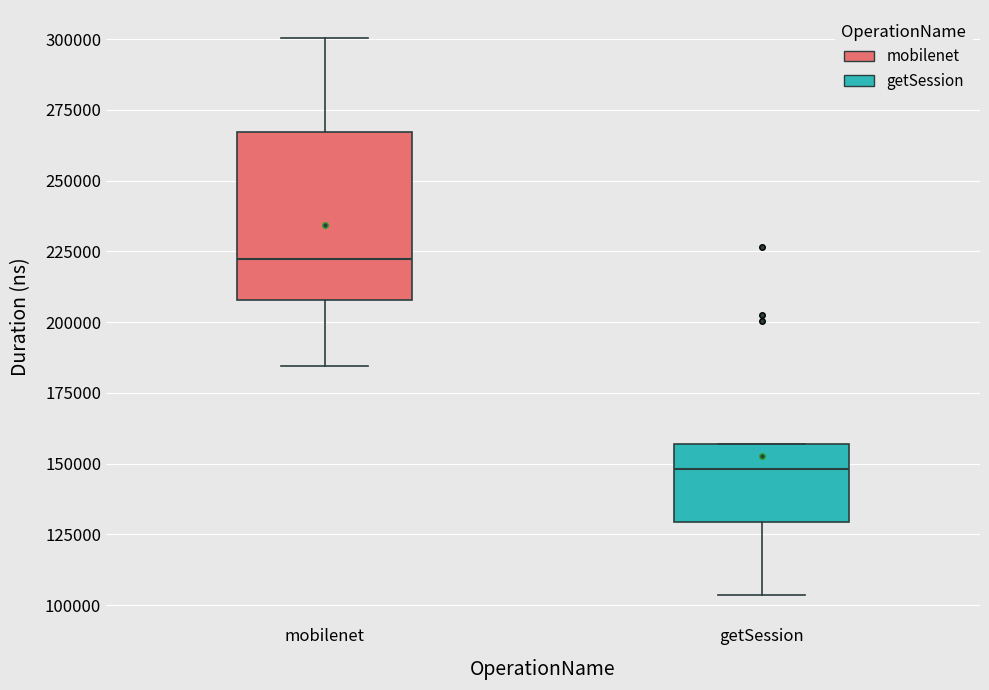

Reading left to right, read every box against the y-axis: the position of its median line, the range the box covers, and the ends of its whiskers. The values are not printed on the chart, so give them approximately, as read against the axis.

mobilenet: median 220000, box 210000 to 265000, whiskers 185000 to 300000
getSession: median 150000, box 130000 to 155000, whiskers 105000 to 155000